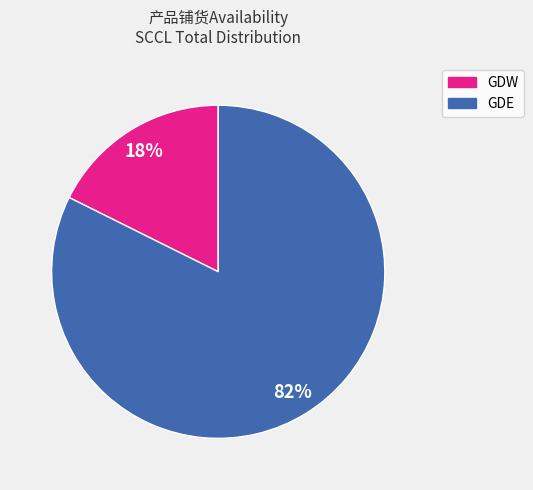

How many segments does this pie chart have?

2